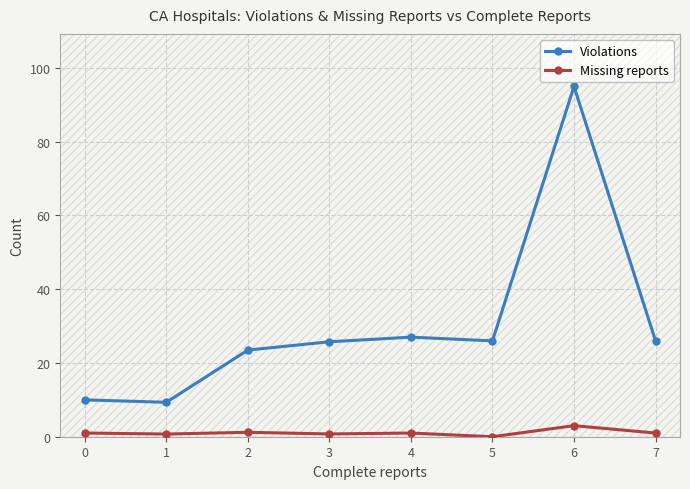

Is it true that Violations equals 12.8 at 2?

False